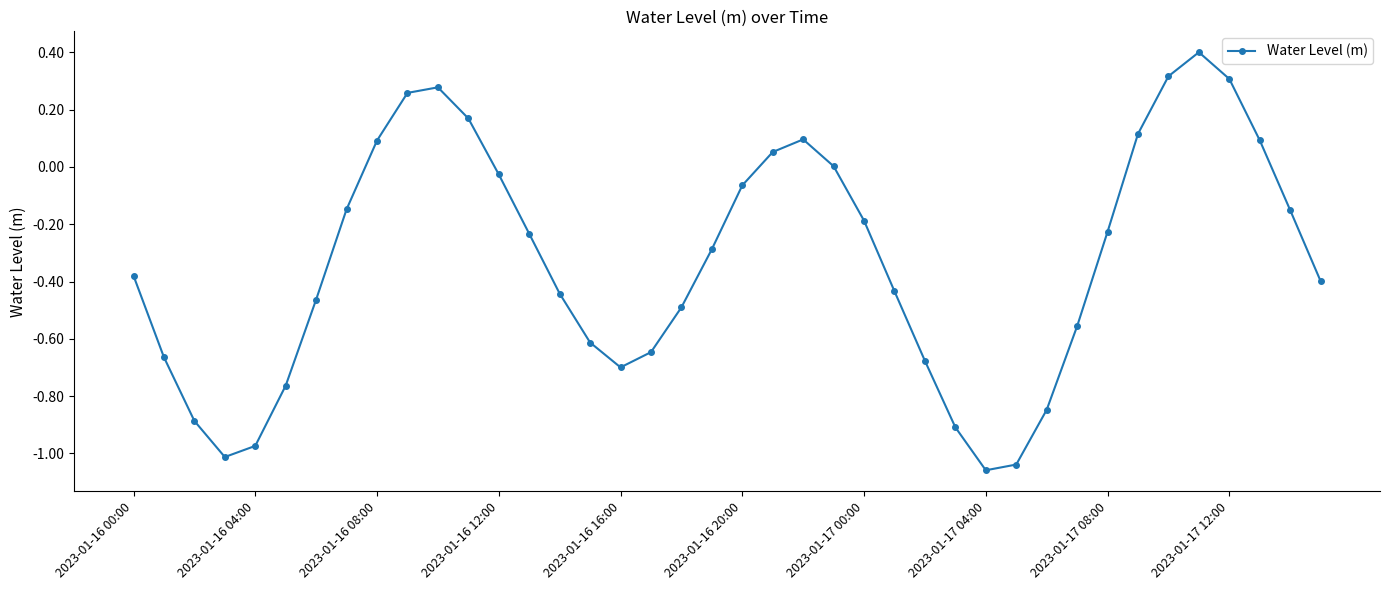

Does the chart have visible grid lines?

No